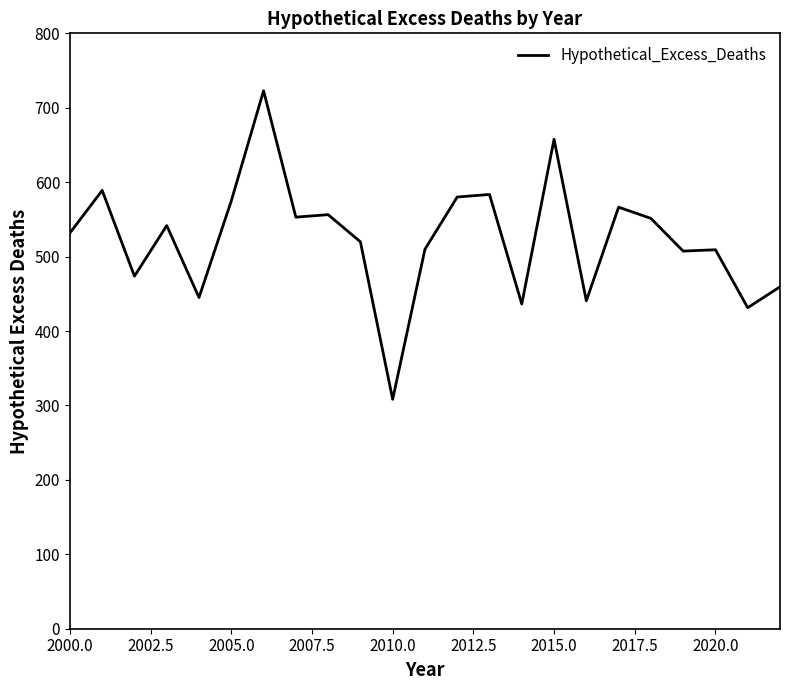

What is the greatest value displayed?

722.8